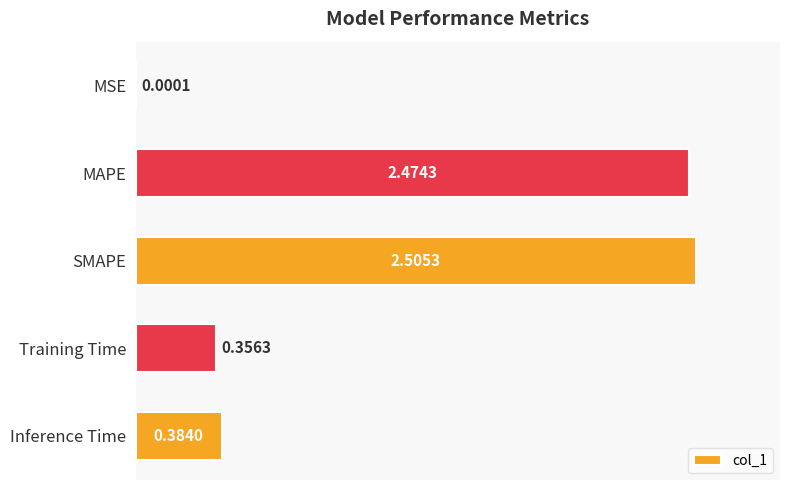

What is the sum of all values?

5.7